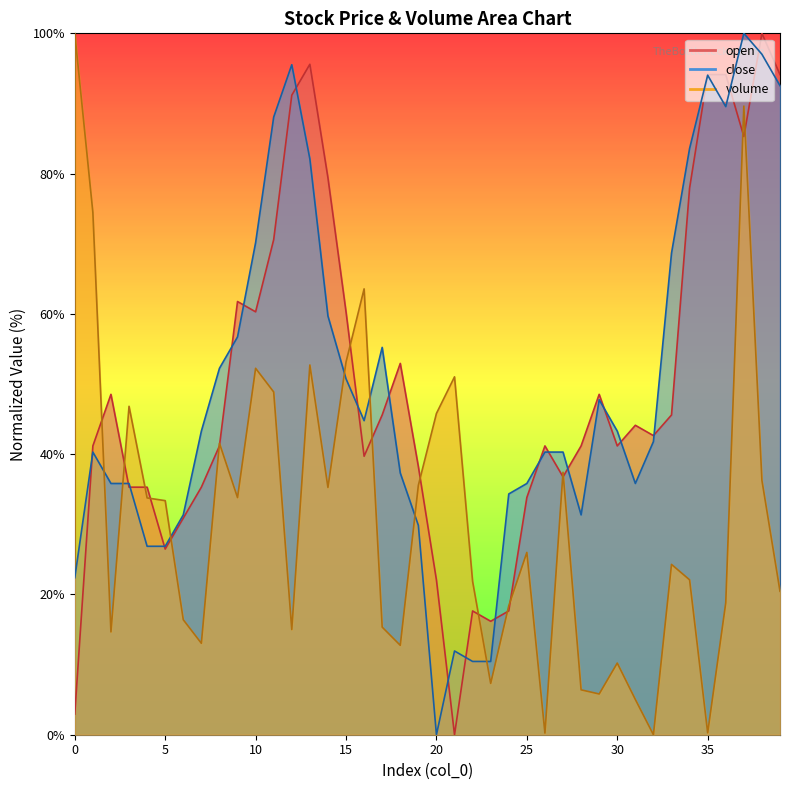

What is the average value of the open series?

49.7